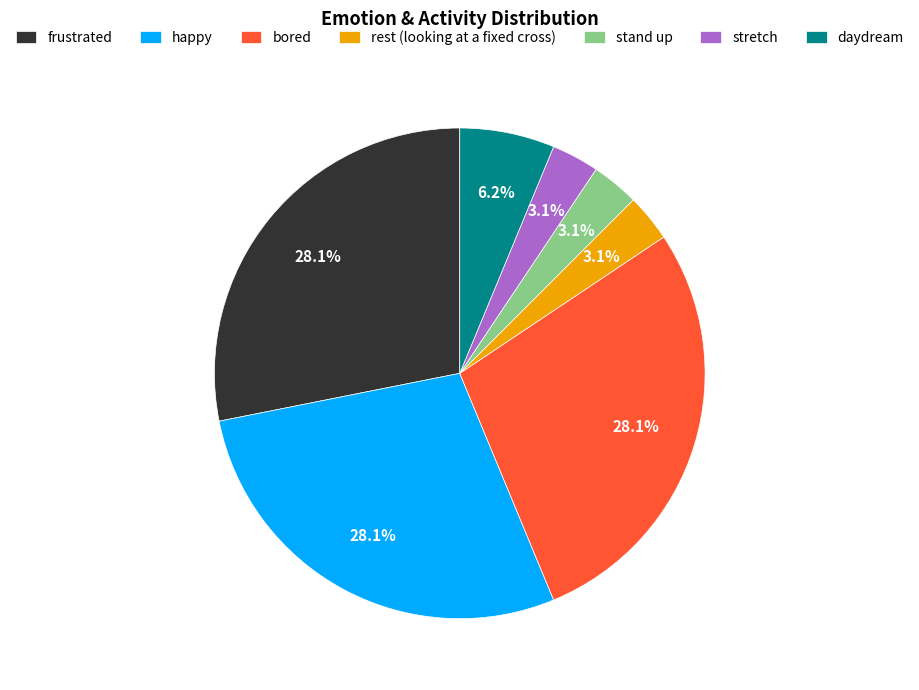

Approximately how many times larger is the value at stretch compared to frustrated?

0.1